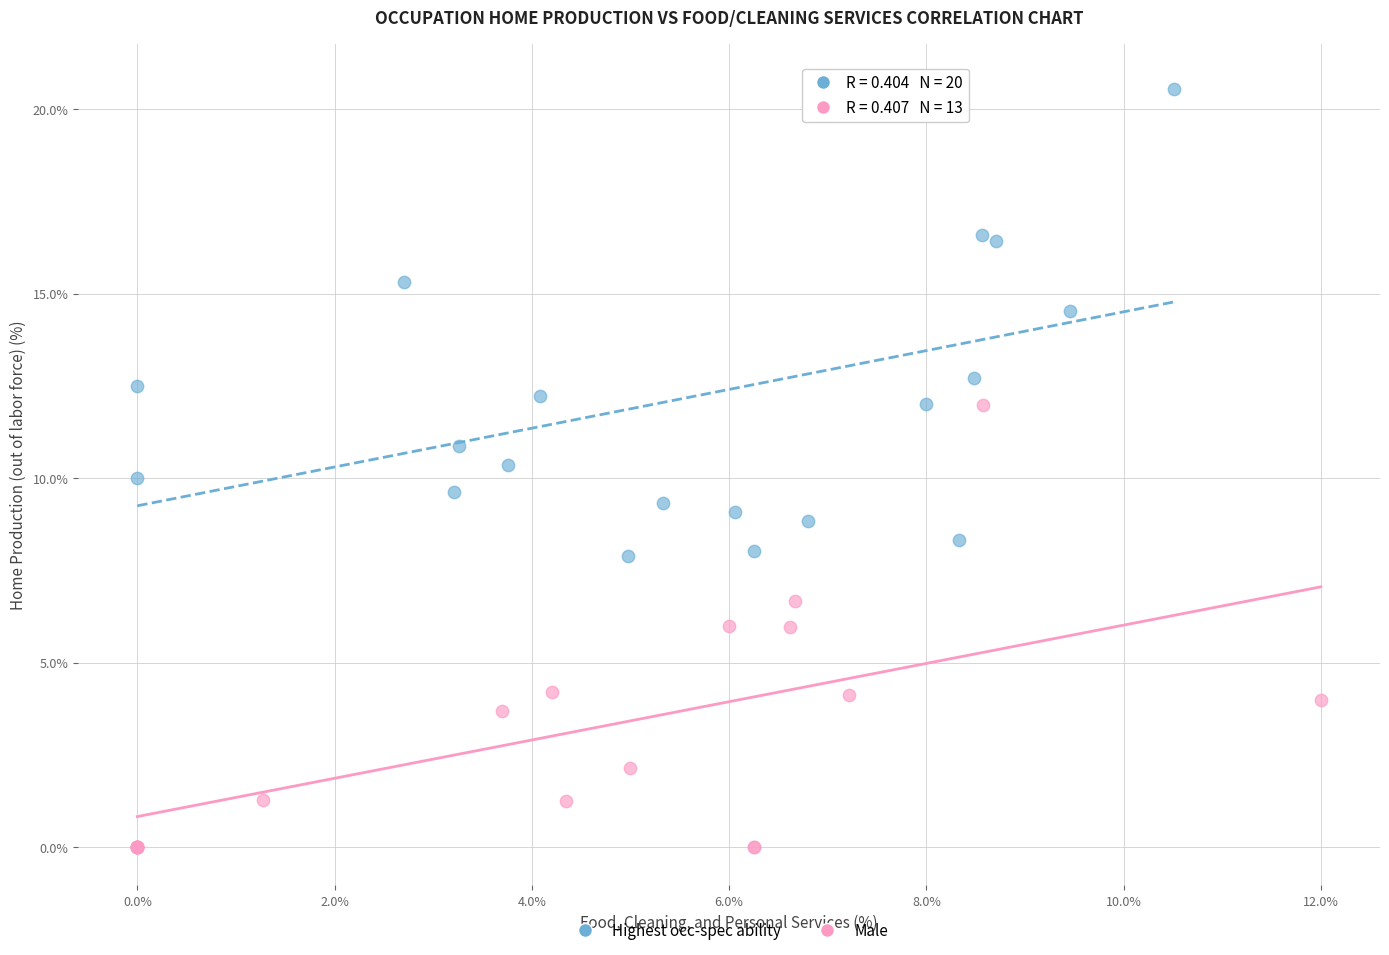

Which series has the largest Y range (max minus min)?

Highest occ-spec ability